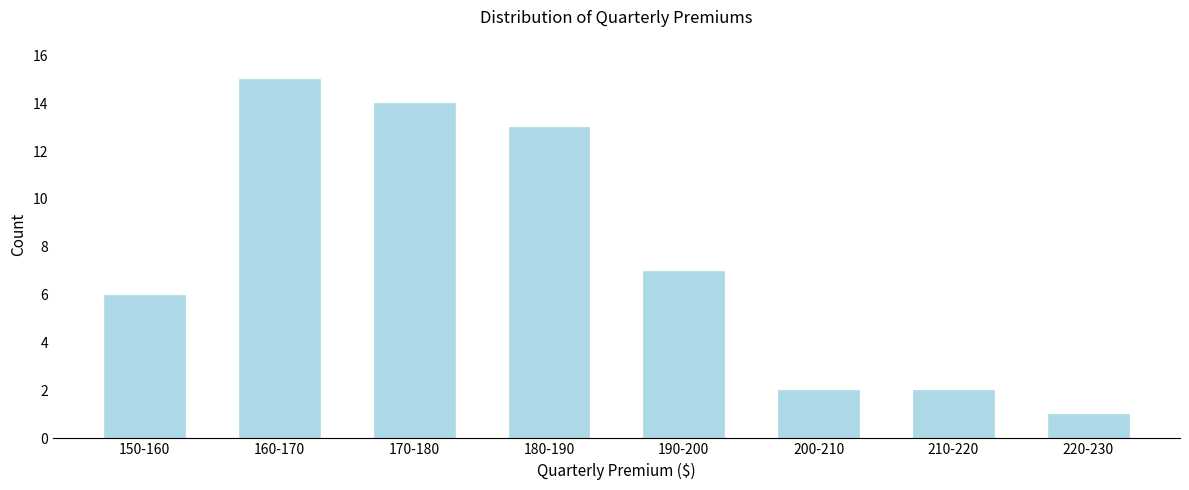

Reading left to right, transcribe all the data shown in this chart.

150-160=6	160-170=15	170-180=14	180-190=13	190-200=7	200-210=2	210-220=2	220-230=1